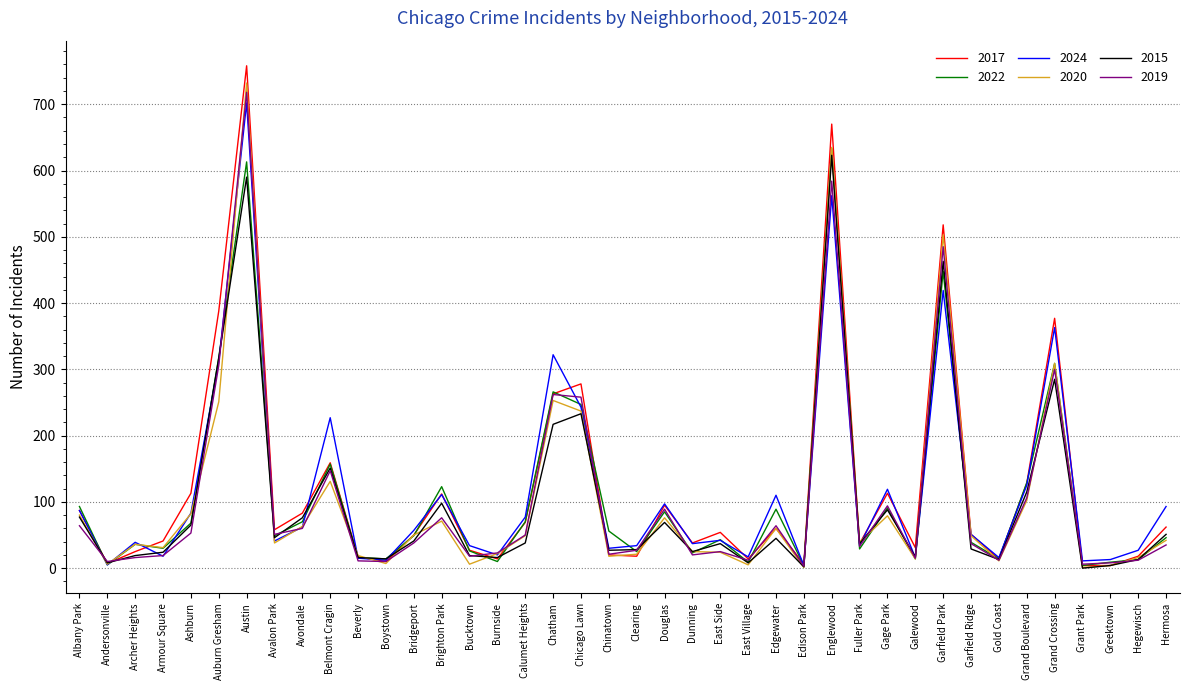

True or false: 2015 and 2017 intersect in this chart.

True